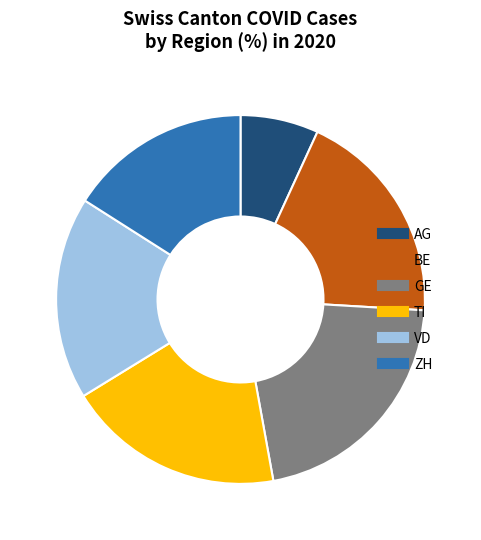

Is there a majority slice in this chart?

No